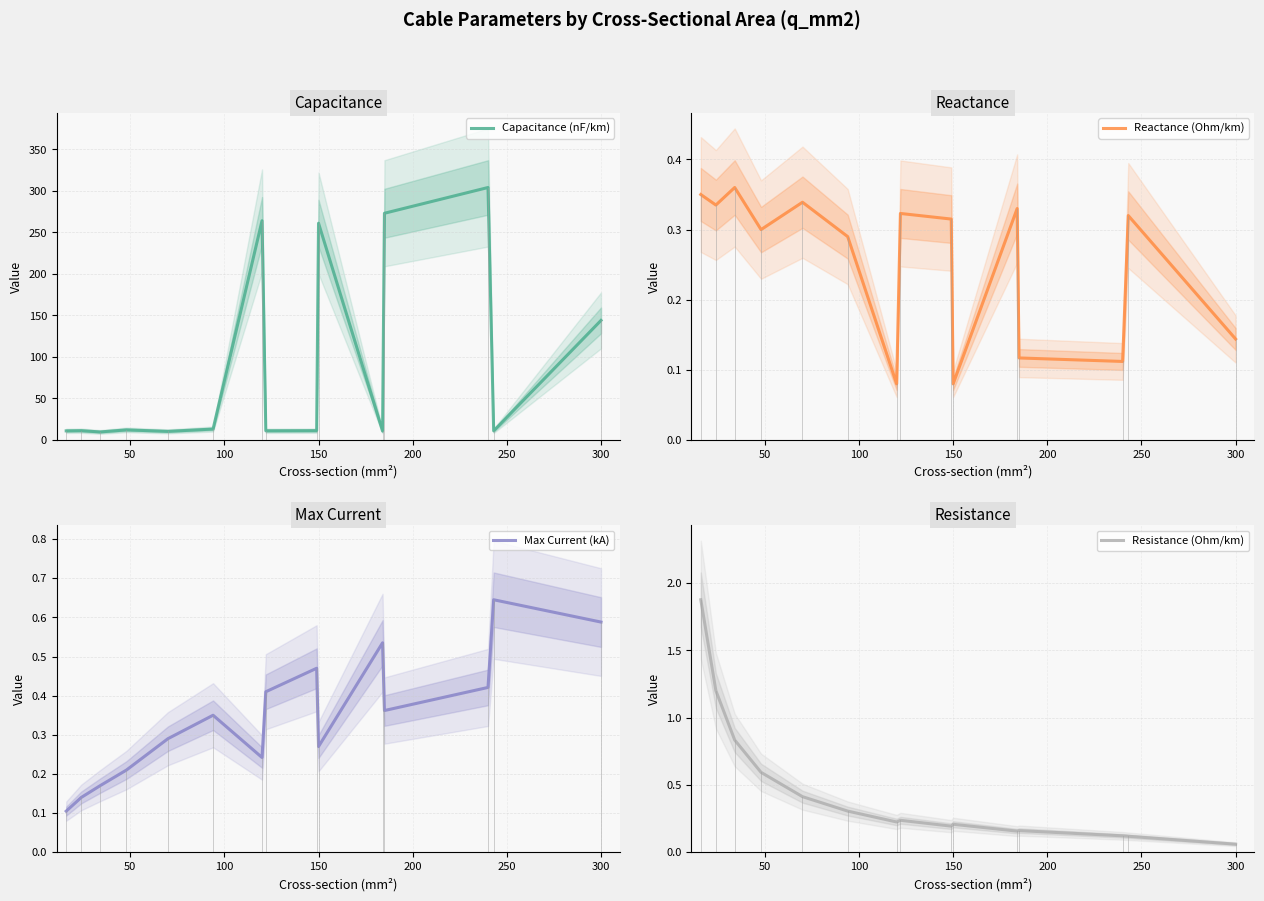

Is this an area chart (filled region under the line)?

No